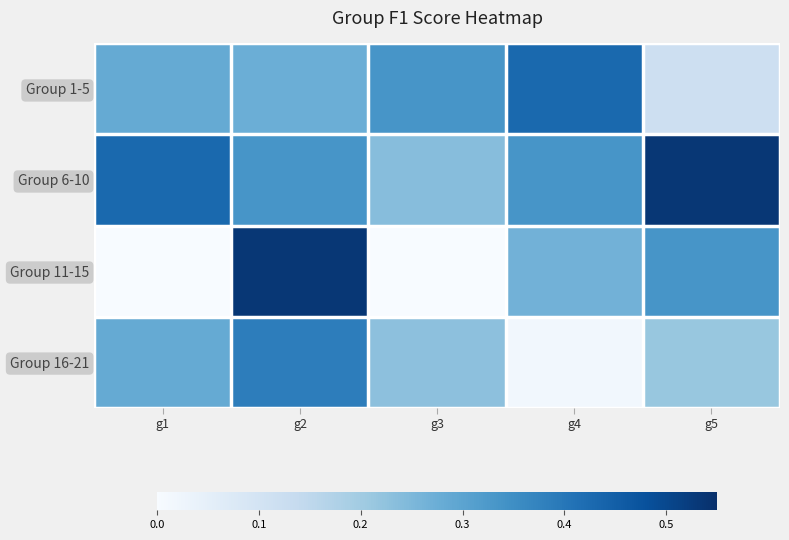

At how many categories does at least one series exceed 0?

5